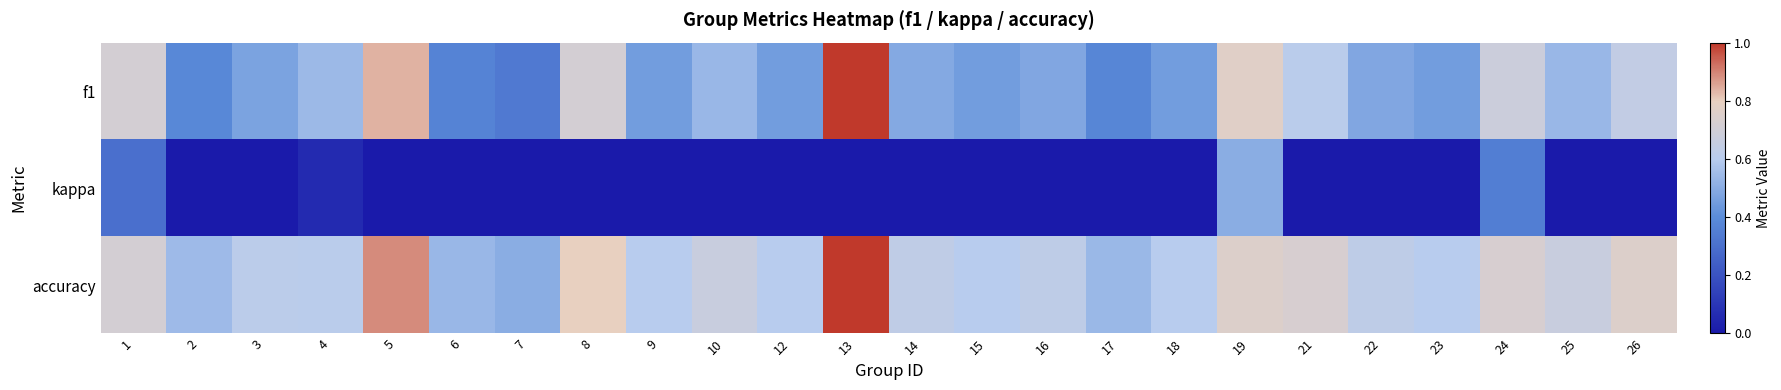

Which has a higher value, 13 or 4?

13